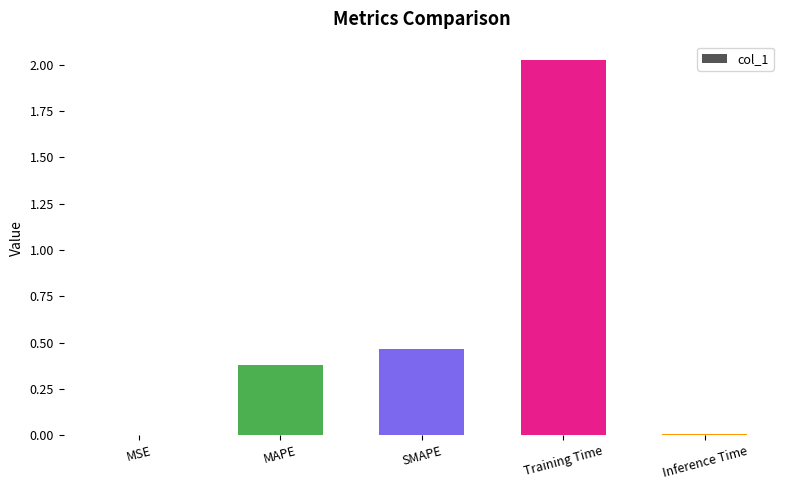

At which category does the chart reach its peak across all series?

Training Time